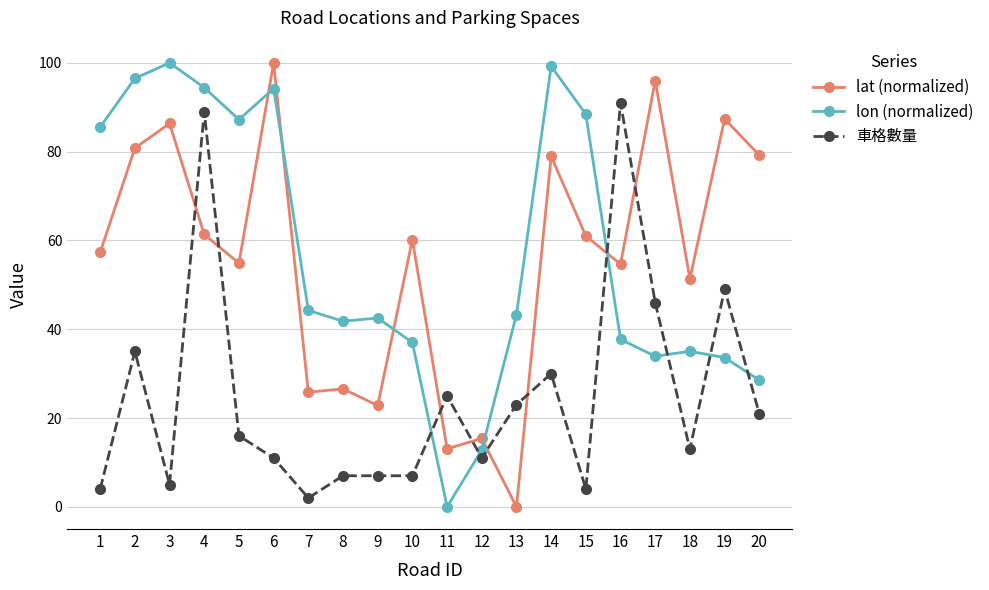

What is the value of the lon (normalized) point at the 17th from the left?

33.9